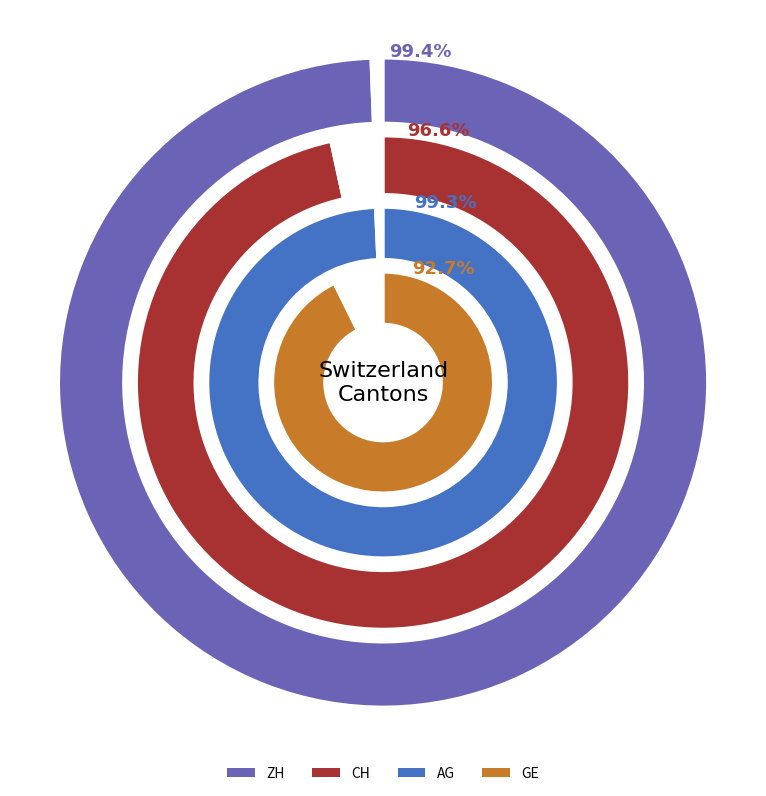

Which series has the largest range (max minus min)?

ZH